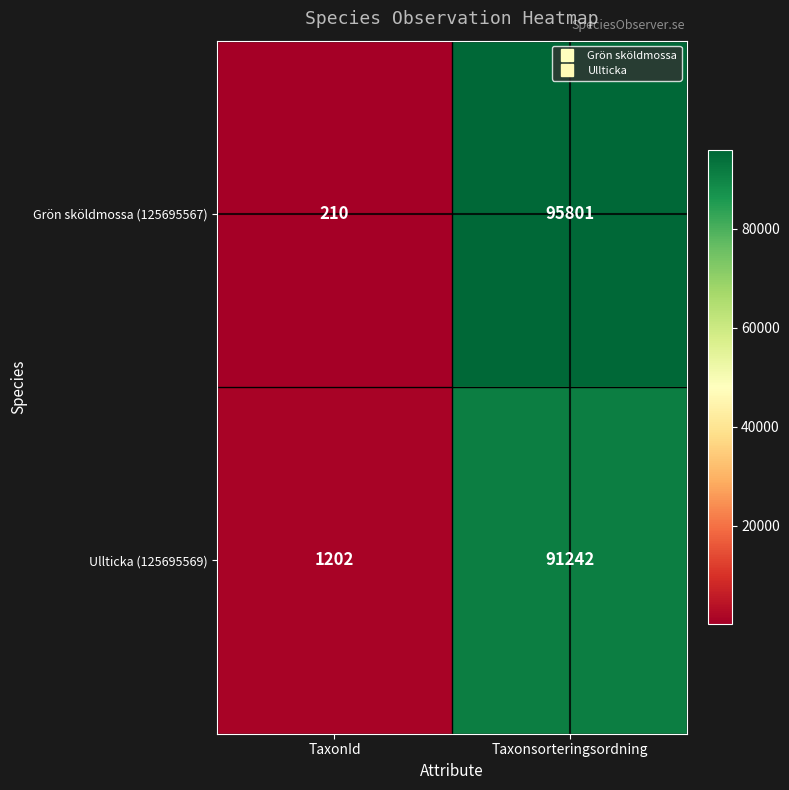

The value of Grön sköldmossa (125695567) at Taxonsorteringsordning is 95801. True or false?

True